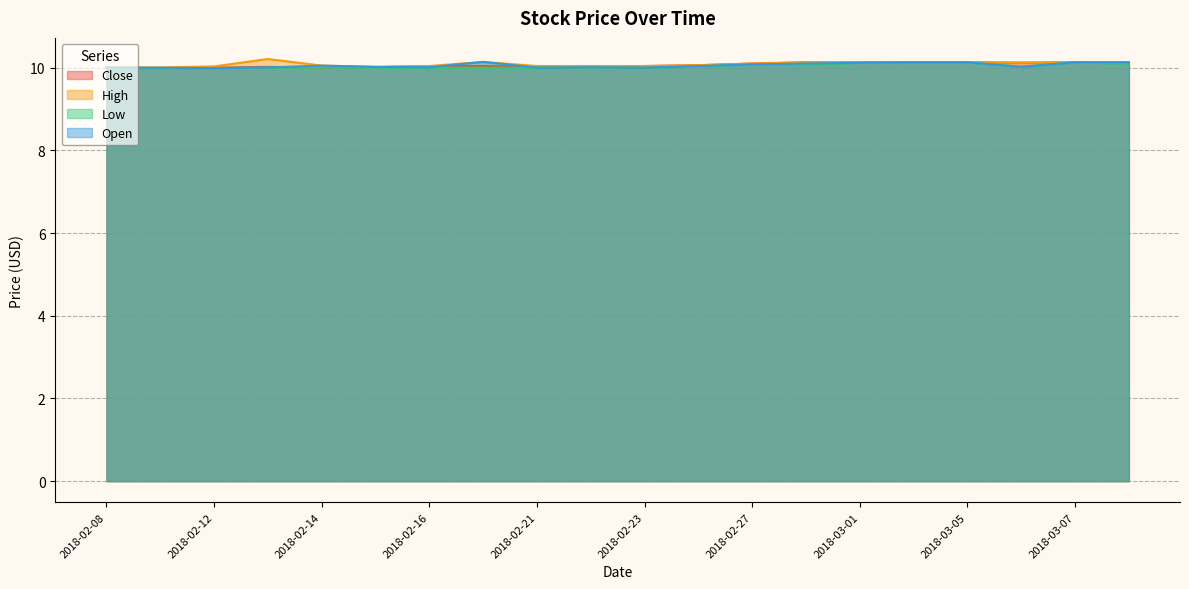

The value of Close at 2018-02-13 is 10.0. True or false?

True